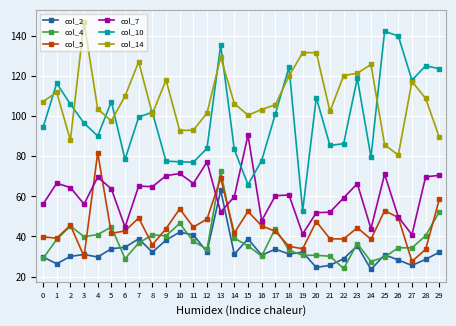

Which category has the highest value across all series?

3